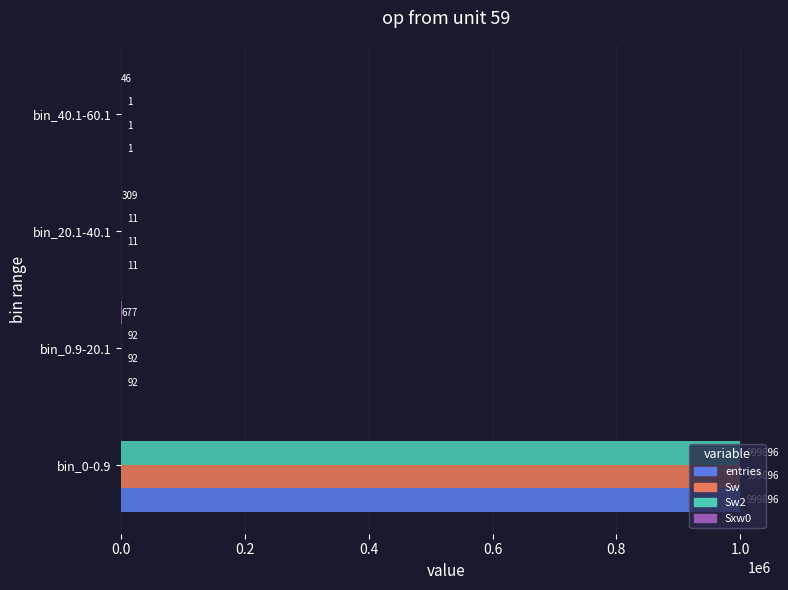

How many series are shown in this chart?

4